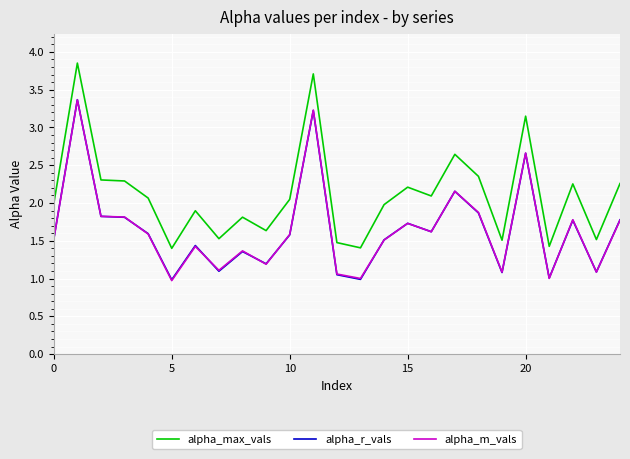

Which series has the largest total across all categories?

alpha_max_vals